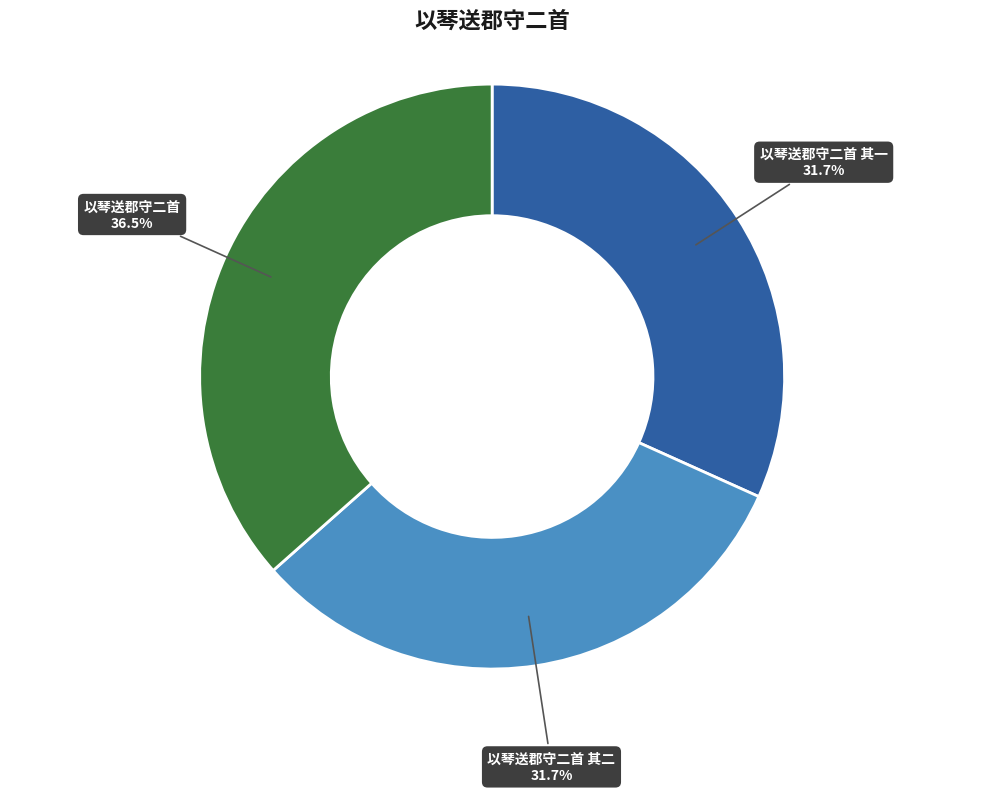

Is there any slice that represents more than half of the pie?

No